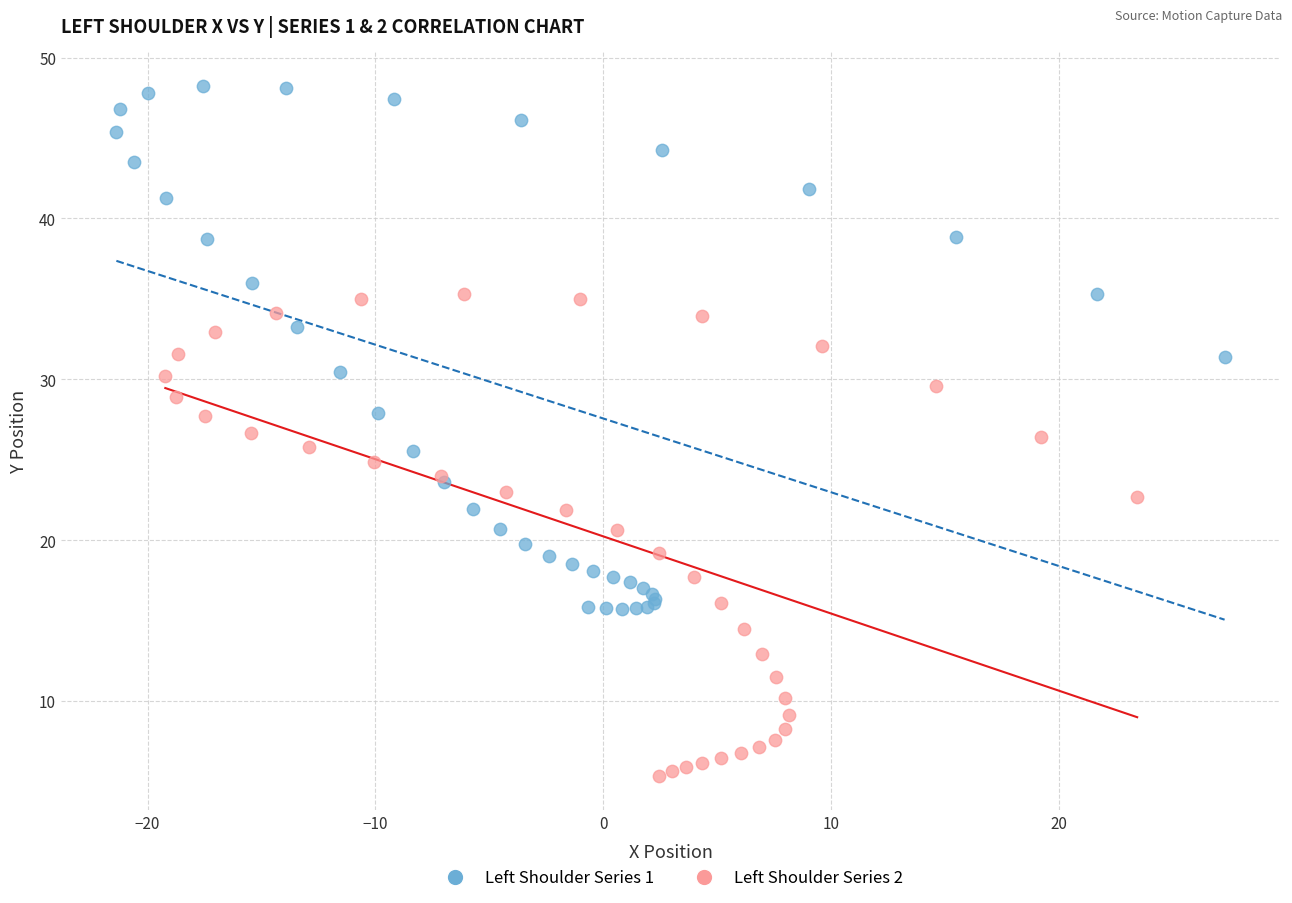

Which series has the widest spread of Y values?

Left Shoulder Series 1